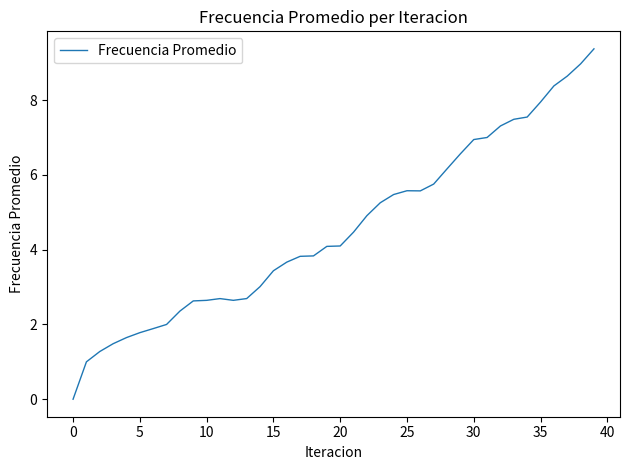

How many lines are shown in the chart?

1